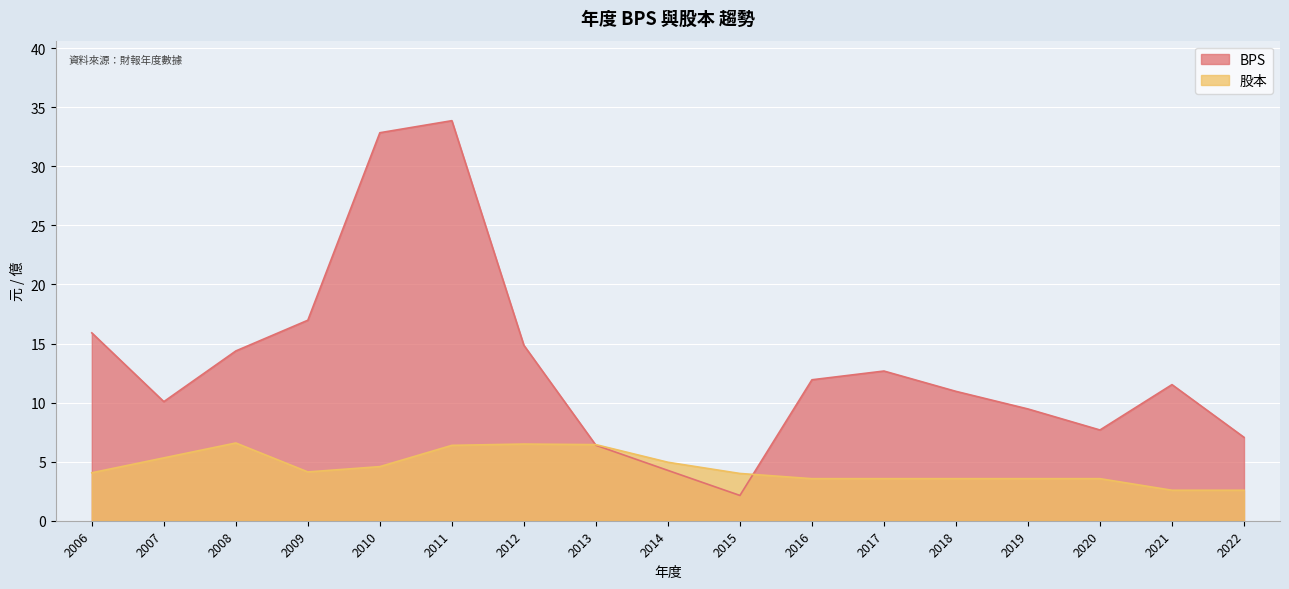

Which series has the largest total across all categories?

BPS